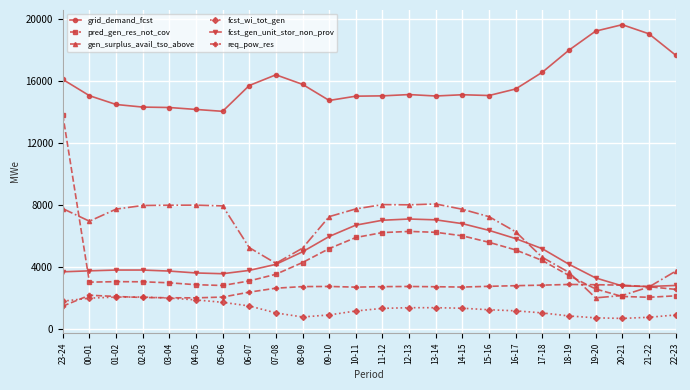

True or false: gen_surplus_avail_tso_above and fcst_wi_tot_gen cross at least once.

False